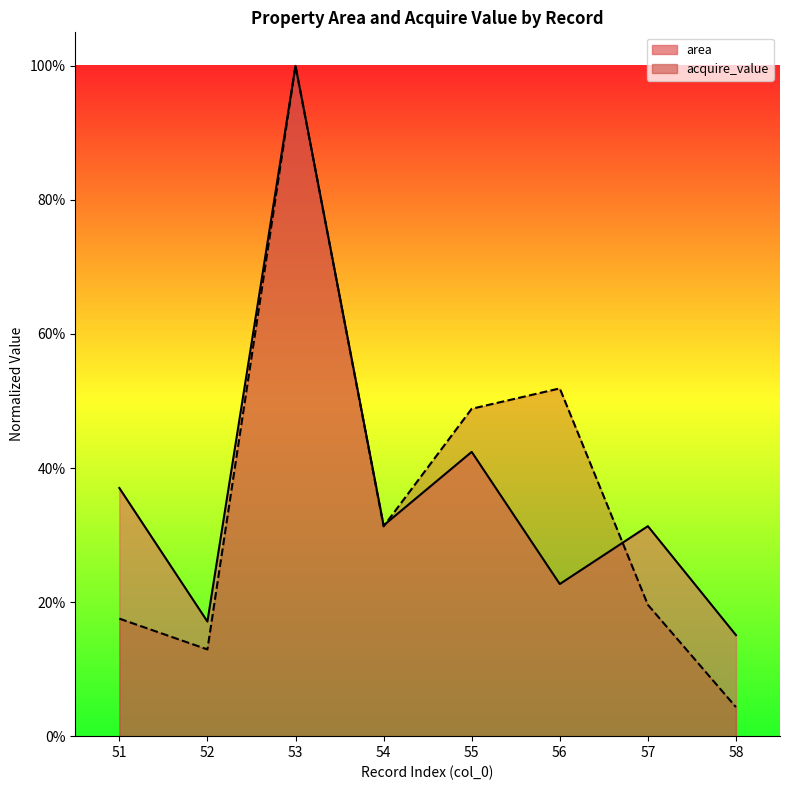

Where is the first local minimum for acquire_value?

52